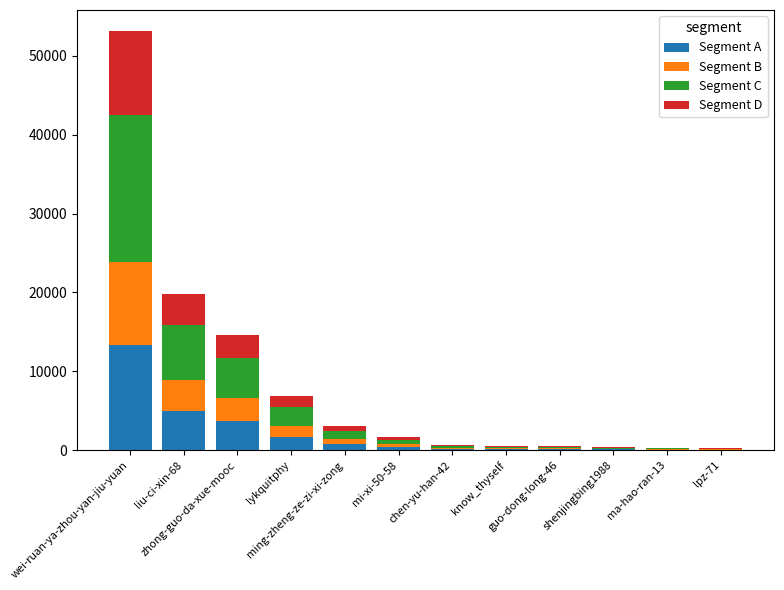

Are the bars horizontal?

No